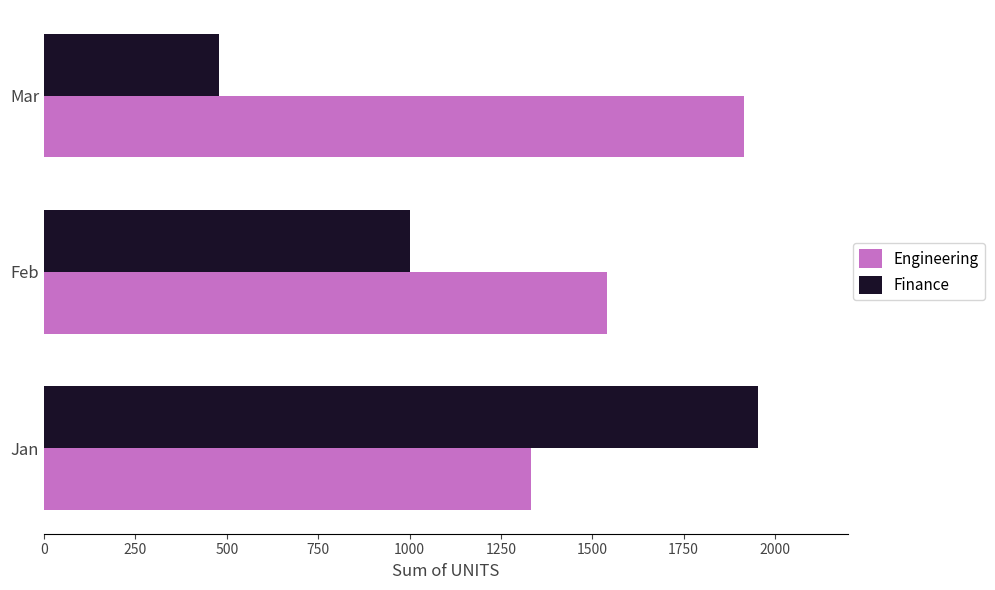

What is the highest value of the Engineering series?

1914